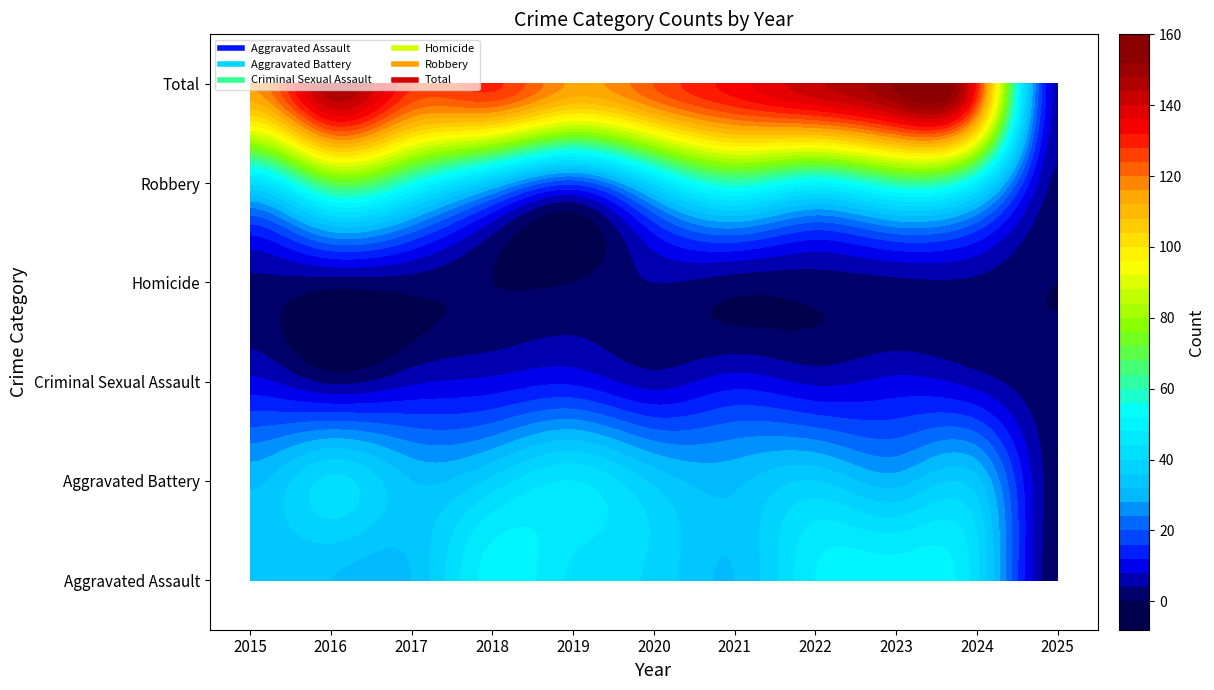

How many positive values does the Homicide series have?

8